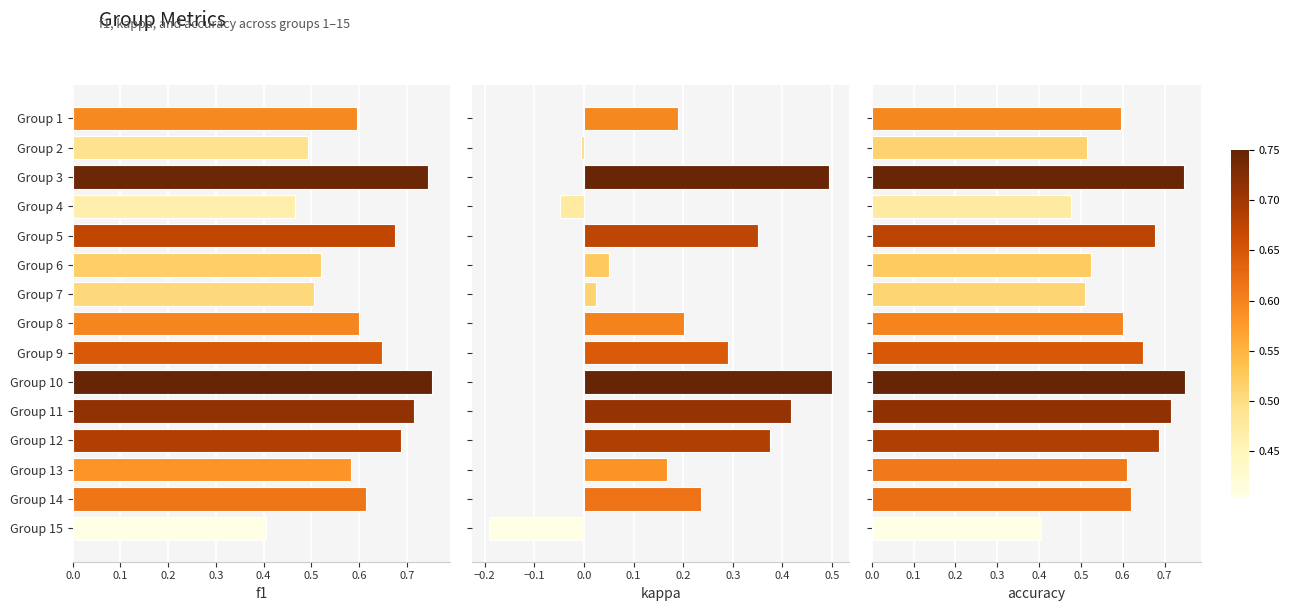

What is the label of the 6th bar from the right?

9